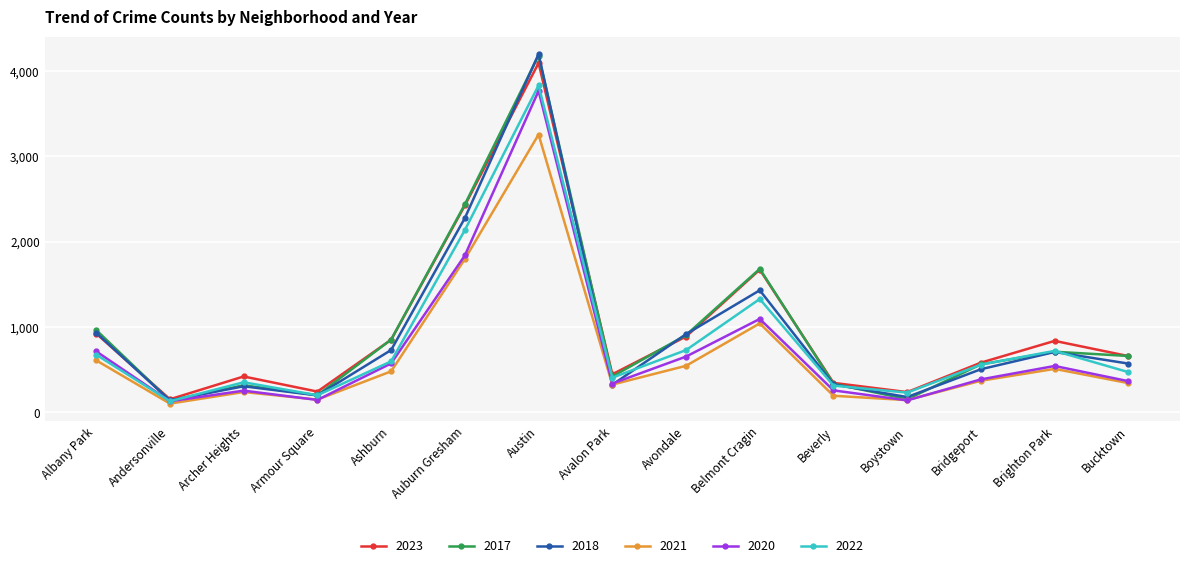

At which label is 2023 closest to 2124?

Auburn Gresham